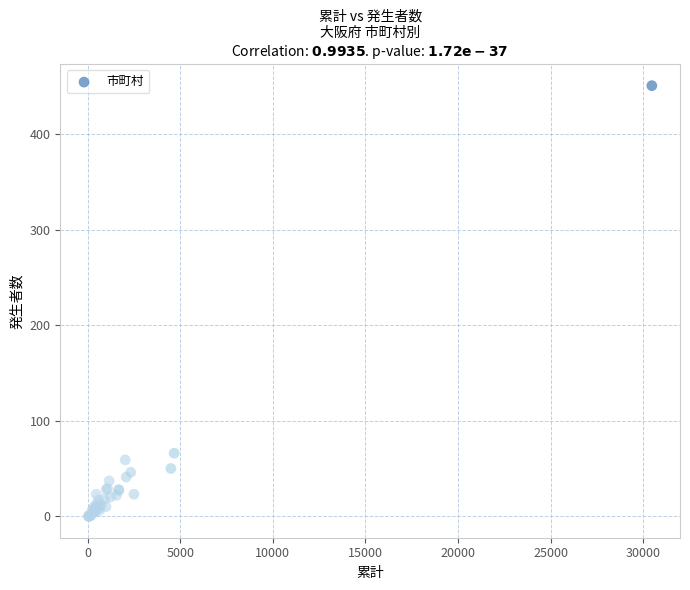

What Y value in the scatter plot is closest to 225?

66